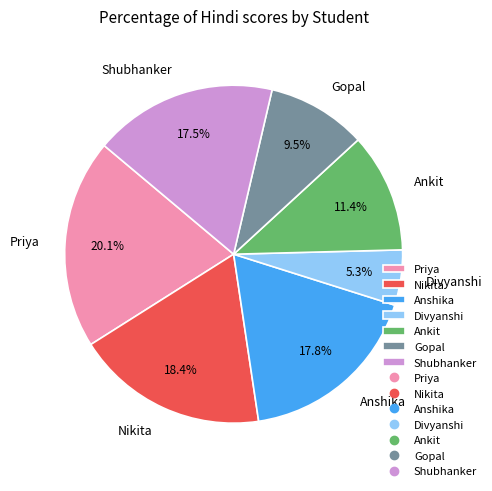

What is the smallest slice in the pie chart?

Divyanshi